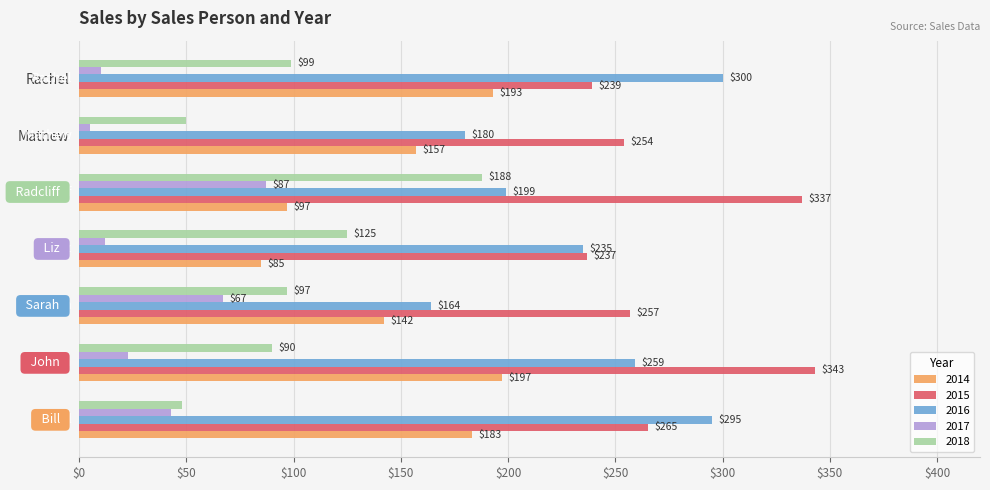

What is the average value of the 2018 series?

100